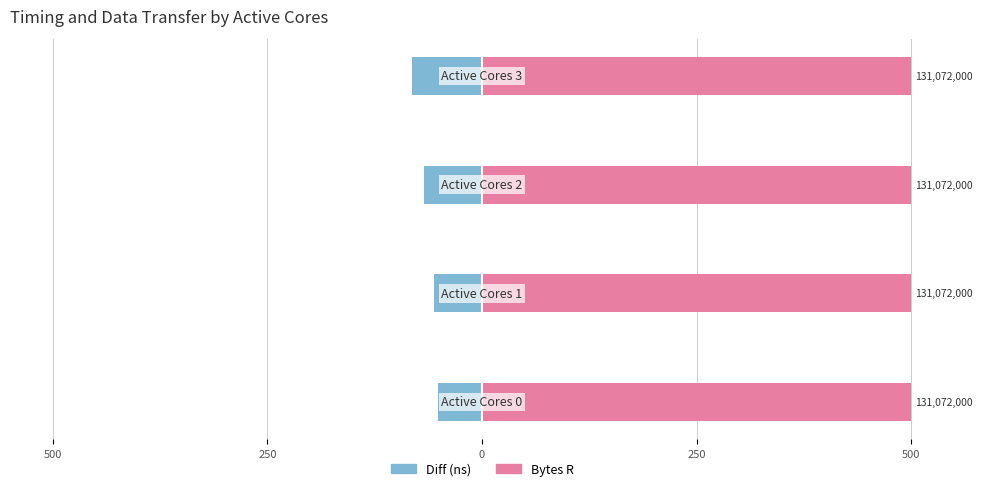

List the series in order of their peak value, lowest first.

Diff (ns), Bytes R